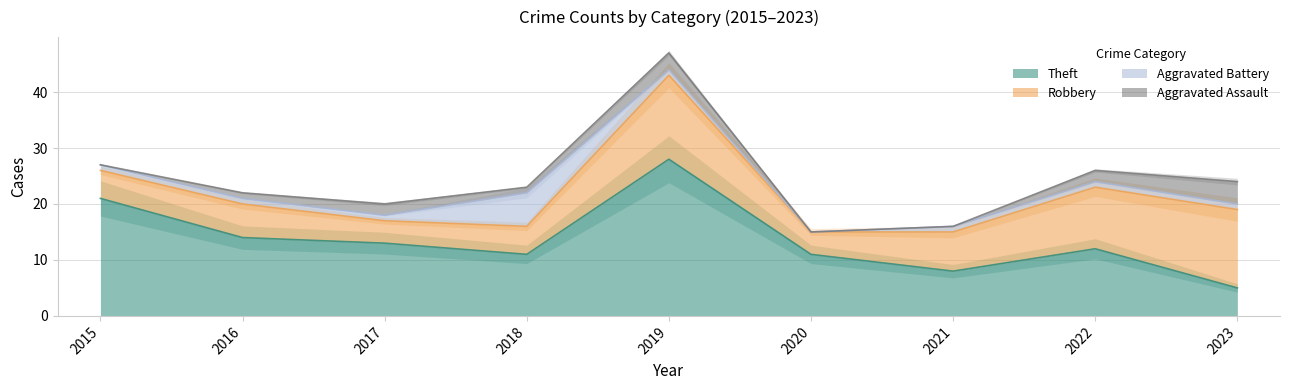

What is the sum of the Aggravated Battery values at 2015 and 2019?

2